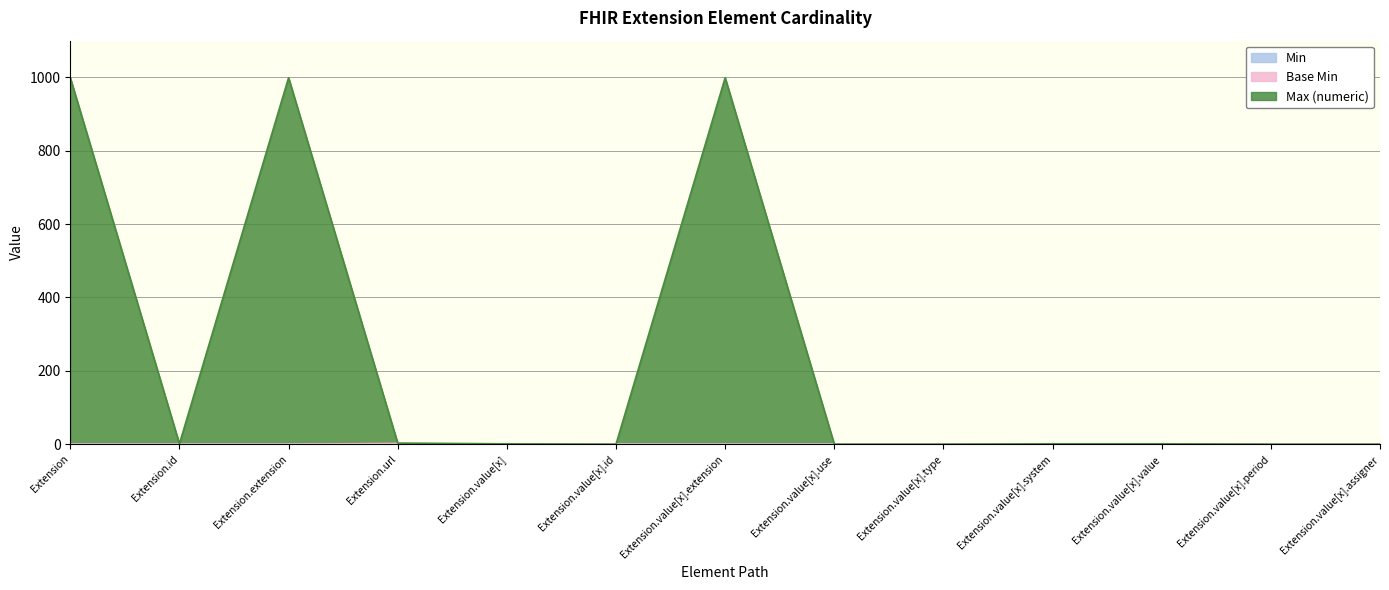

Read the Max (numeric) value at Extension, to the nearest 100.

1000